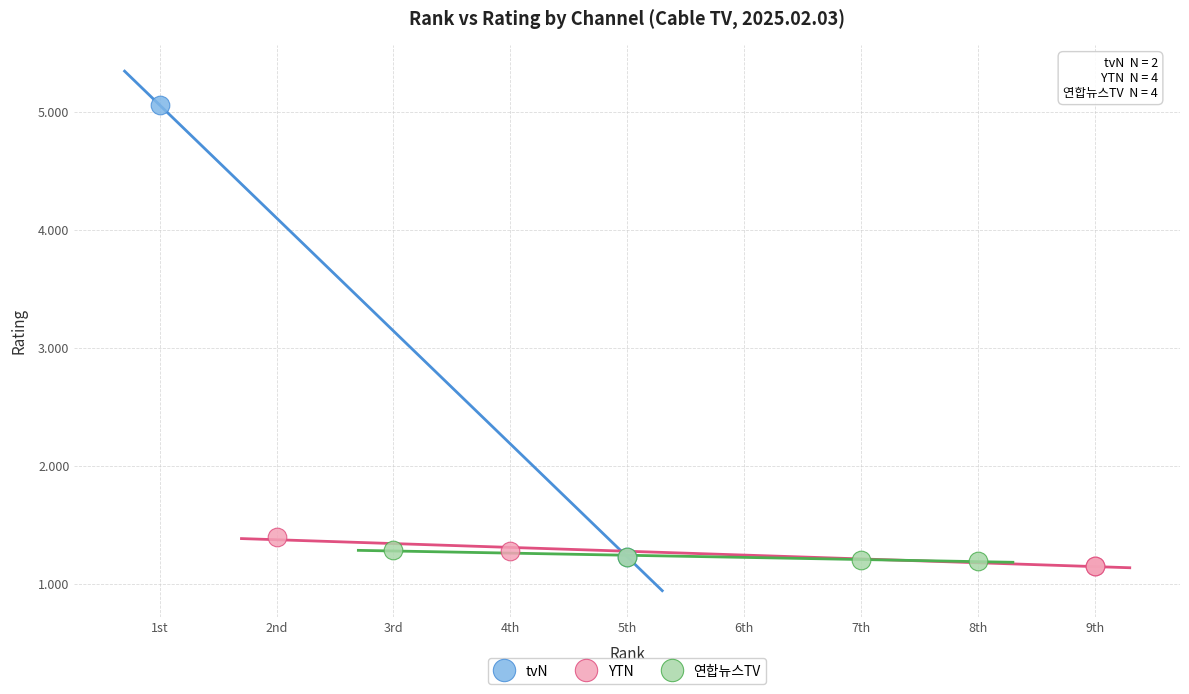

Which series reaches the maximum Y coordinate?

tvN